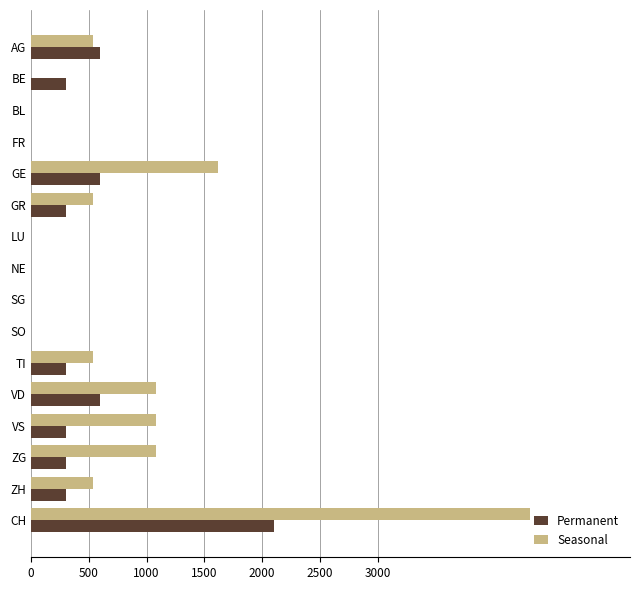

Where is Seasonal nearest to the value 2160?

GE